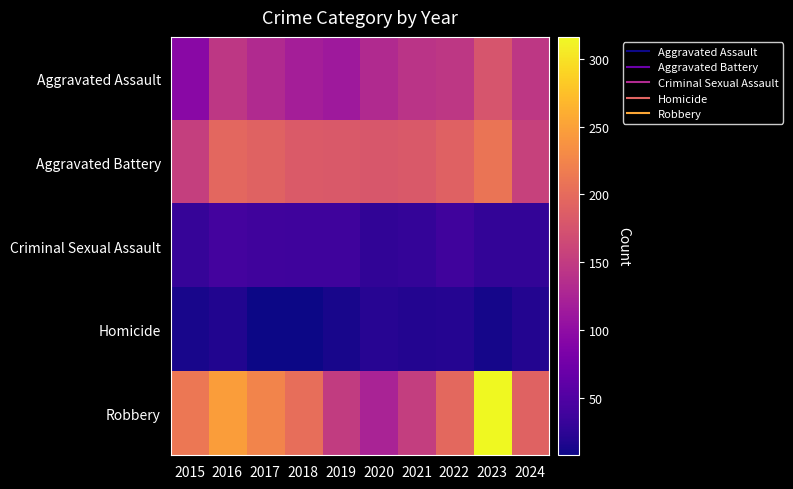

What is the total value across all series at 2023?

743